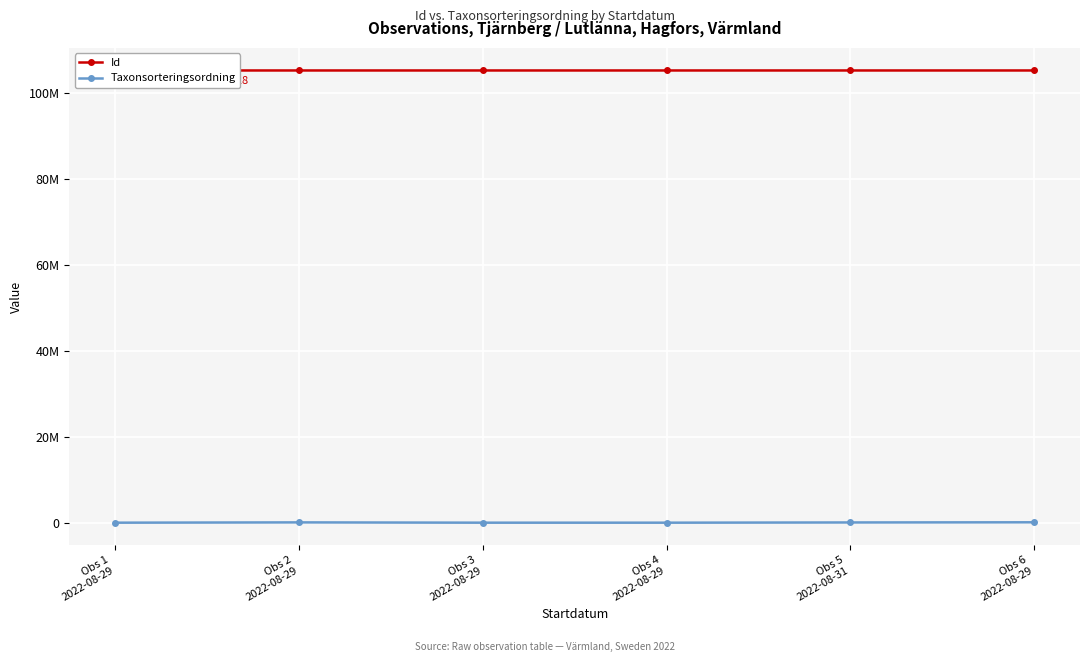

What are all the series names shown in the legend?

Id, Taxonsorteringsordning